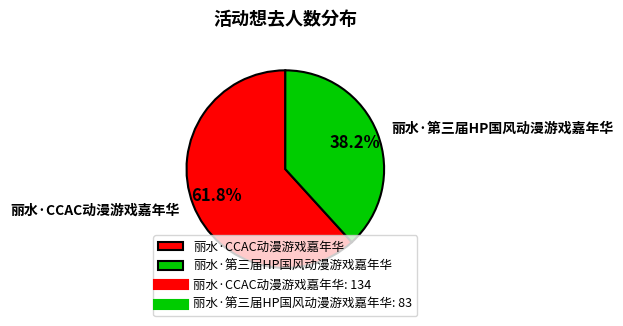

To the nearest percent, what is the combined percentage of 丽水·第三届HP国风动漫游戏嘉年华 and 丽水·CCAC动漫游戏嘉年华?

100%